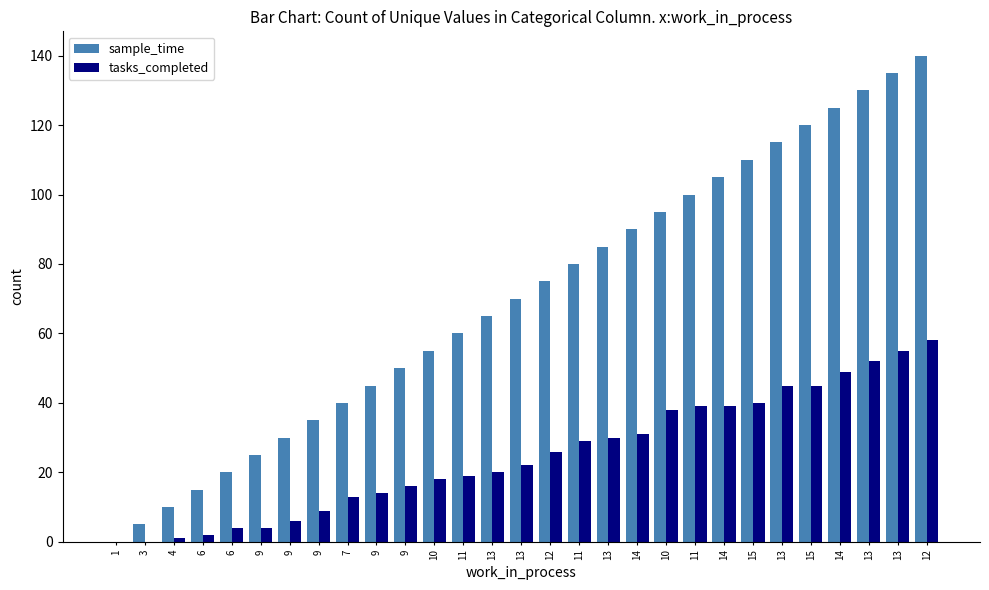

Which series has the largest total across all categories?

sample_time